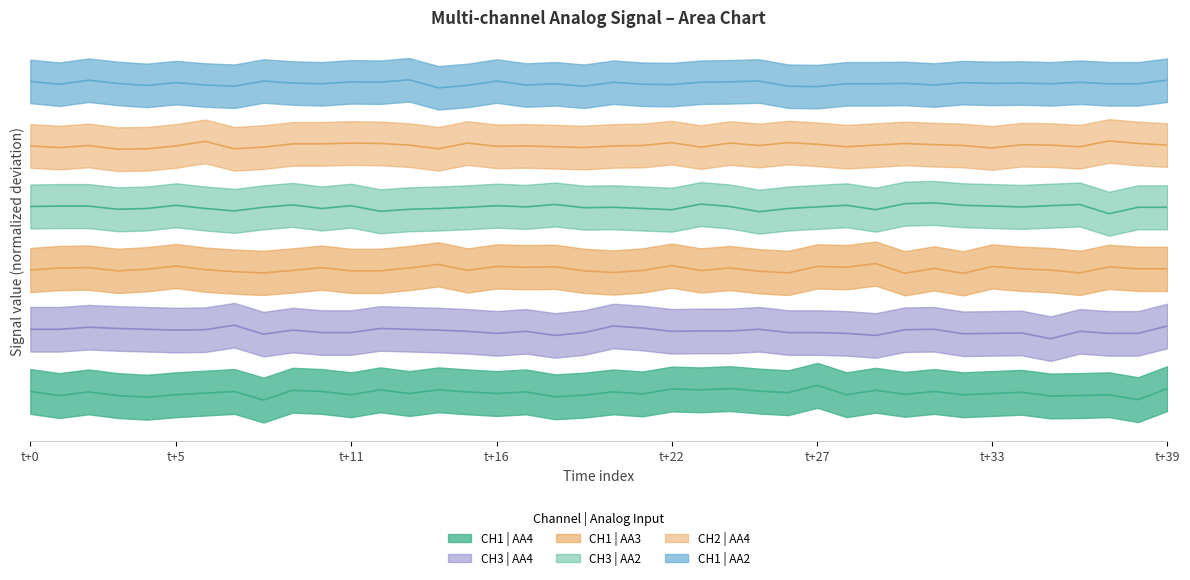

What is the difference between the maximum and minimum values in the CH3 | AA2 series?

2.6